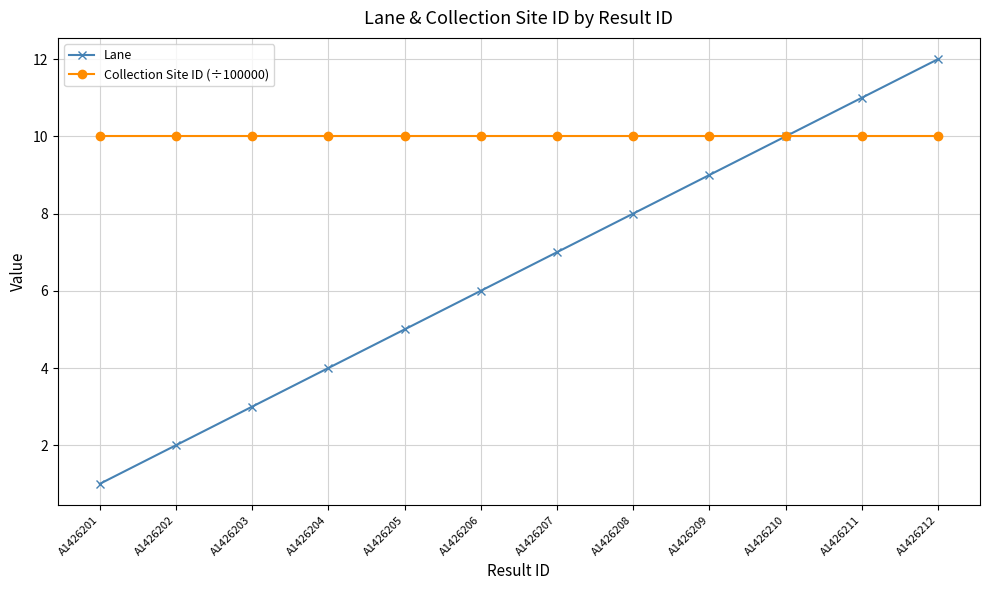

Is it true that Collection Site ID (÷100000) equals 10.0 at A1426209?

True